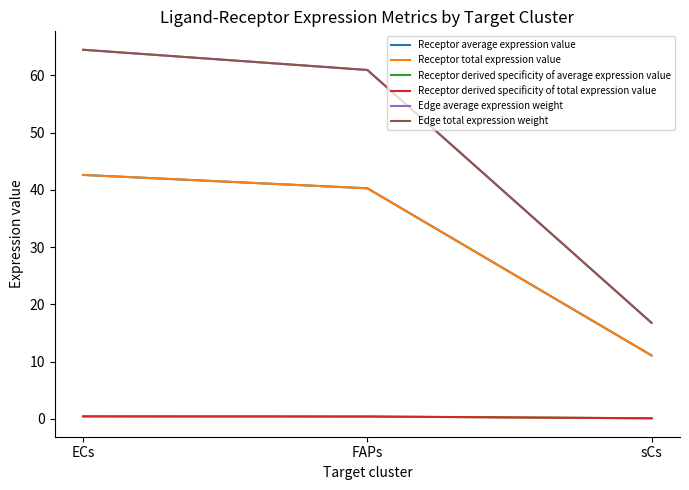

What is the difference between the Receptor average expression value values at sCs and FAPs?

29.2